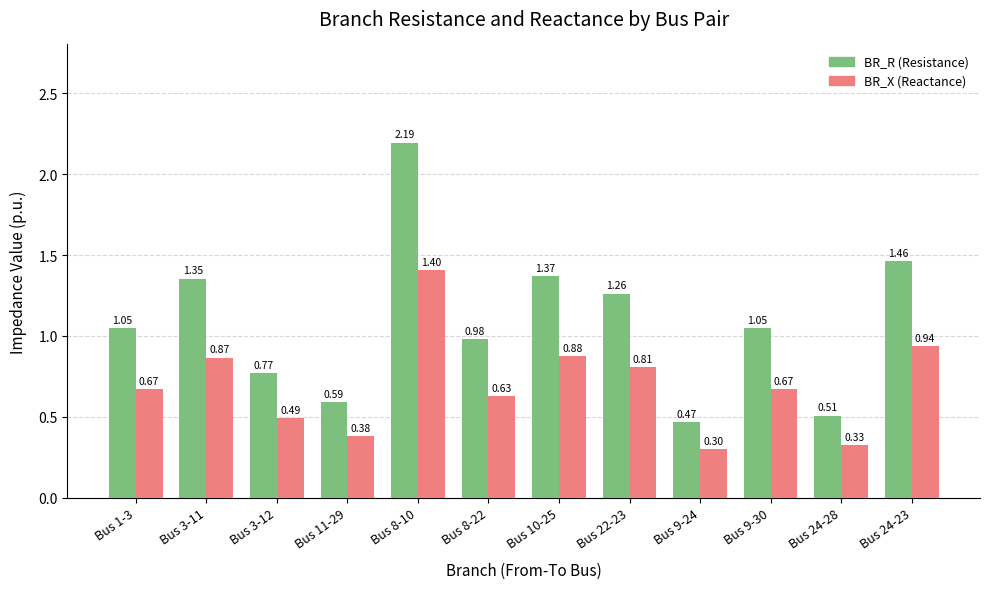

What is the total value across all series at Bus 22-23?

2.1